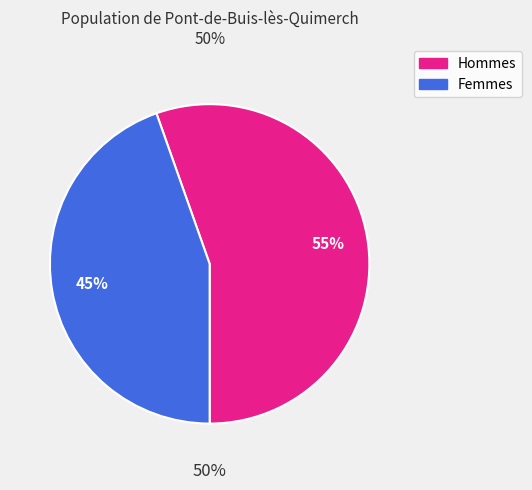

Is 2 the majority of the pie?

No